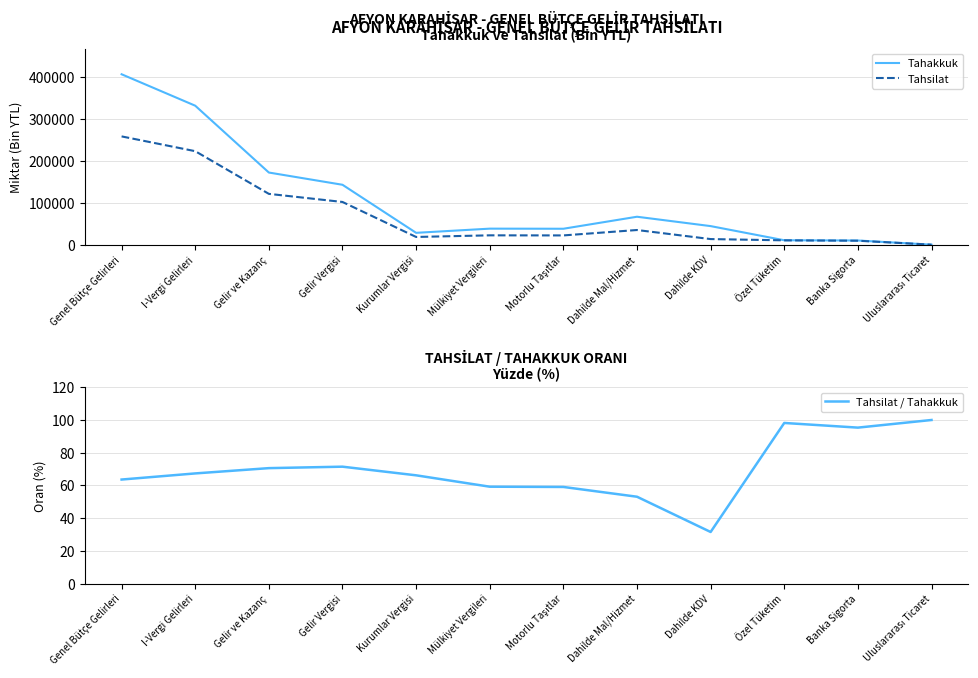

What is the difference between the Tahsilat / Tahakkuk values at I-Vergi Gelirleri and Banka Sigorta?

28.0